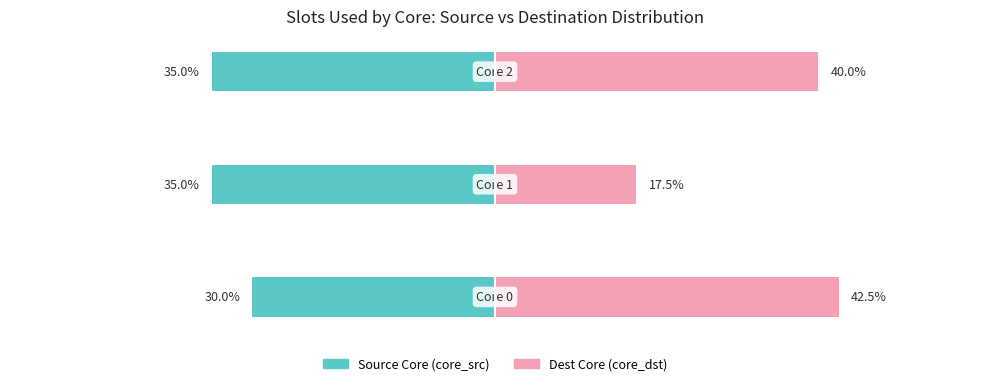

What is the difference between the highest and lowest values at 1?

52.5